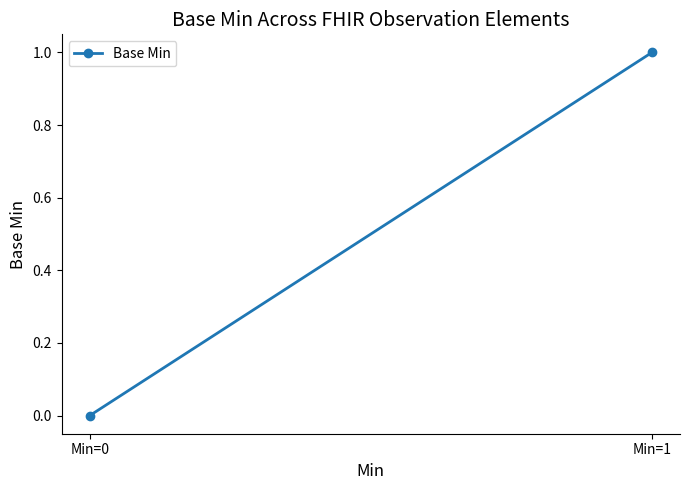

Which label corresponds to the smallest value in the chart?

Min=0